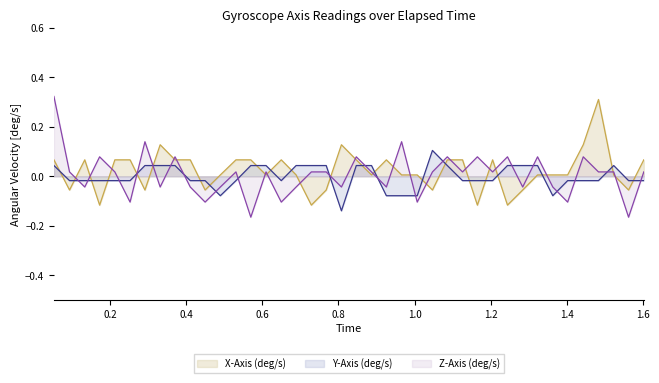

How many data points in X-Axis (deg/s) are less than 0?

11